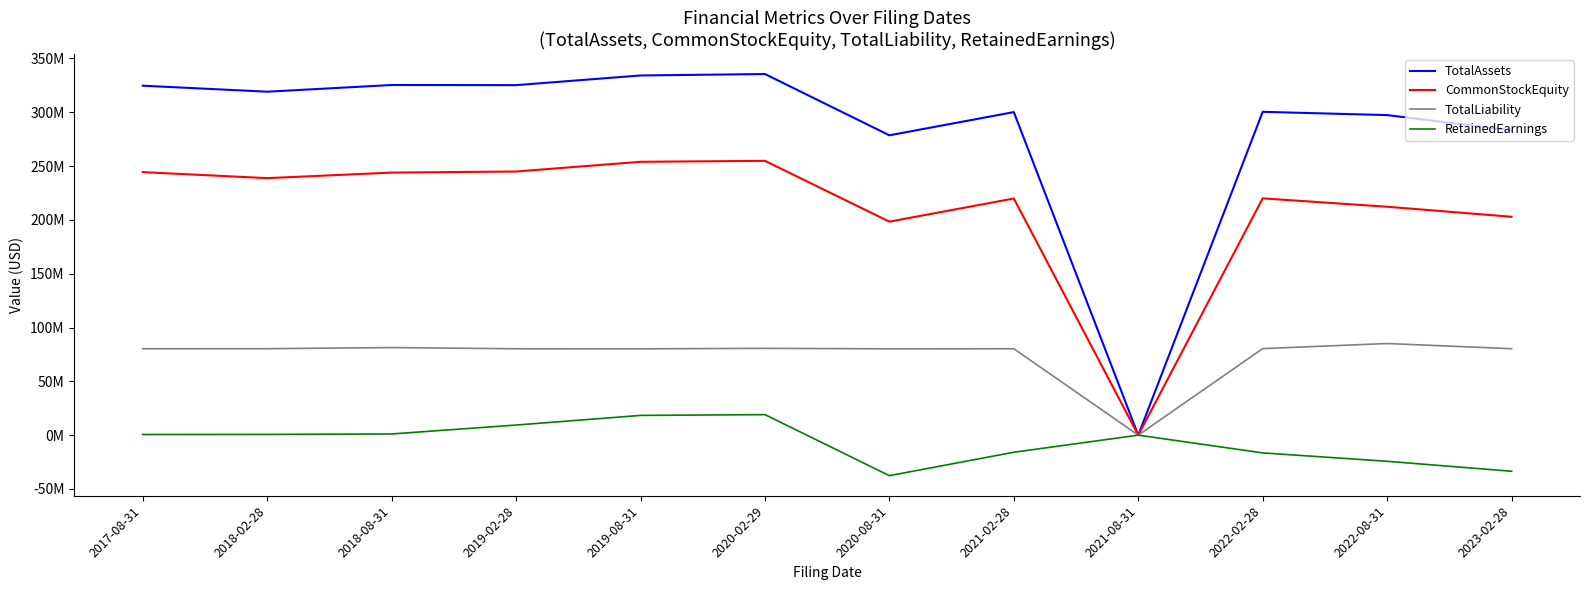

Rank the series by their maximum value, from lowest to highest.

RetainedEarnings, TotalLiability, CommonStockEquity, TotalAssets